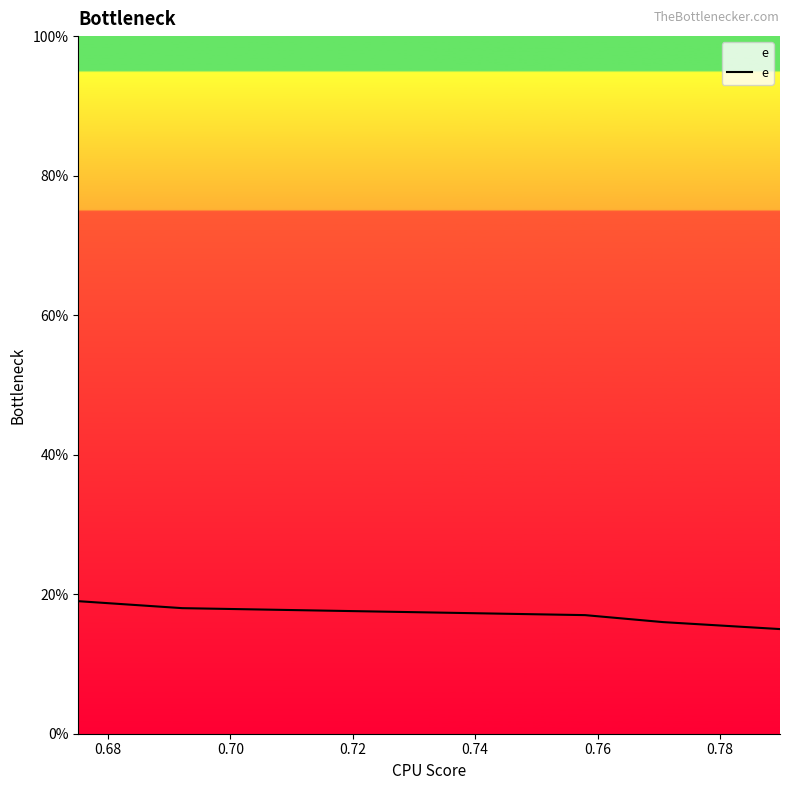

True or false: the data has more than 2 interior local peaks.

False